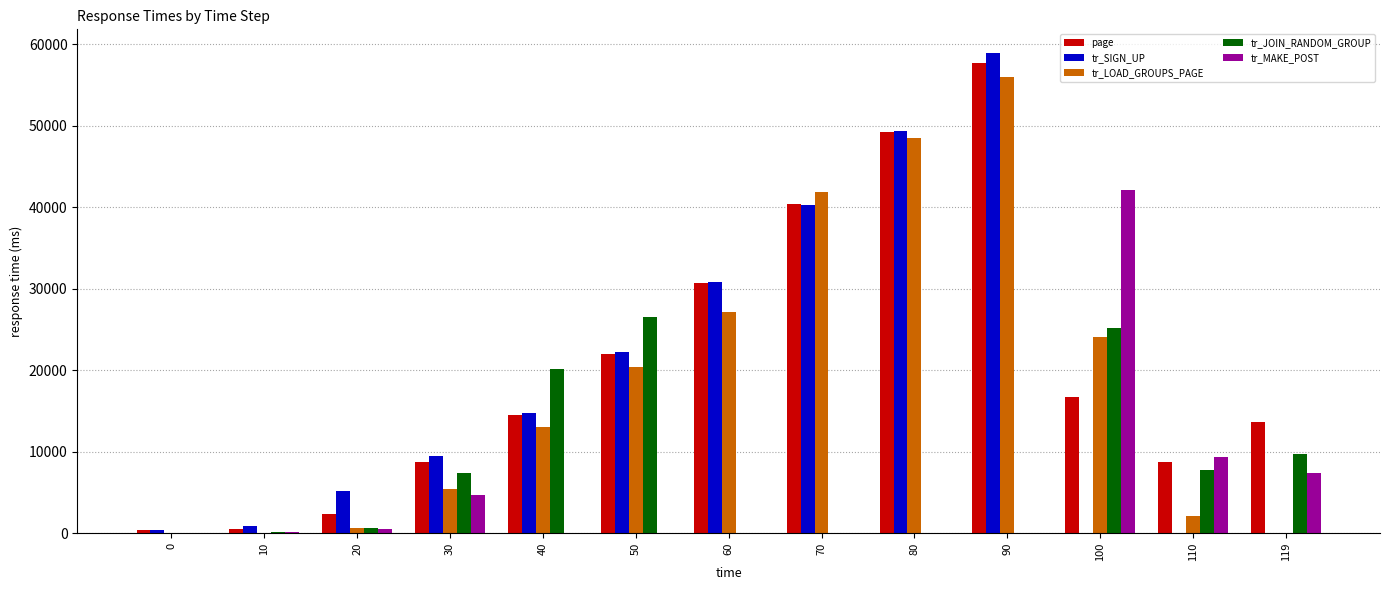

Read the page value at 50.

21957.5